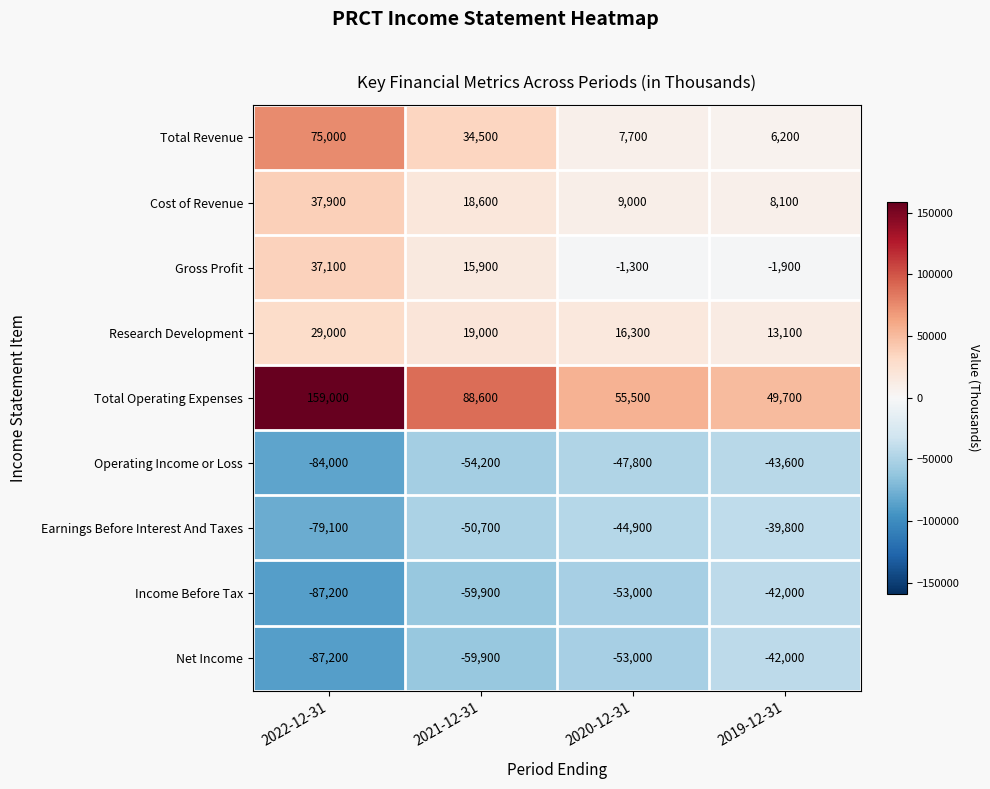

Which category has the highest value in the Total Operating Expenses series?

2022-12-31